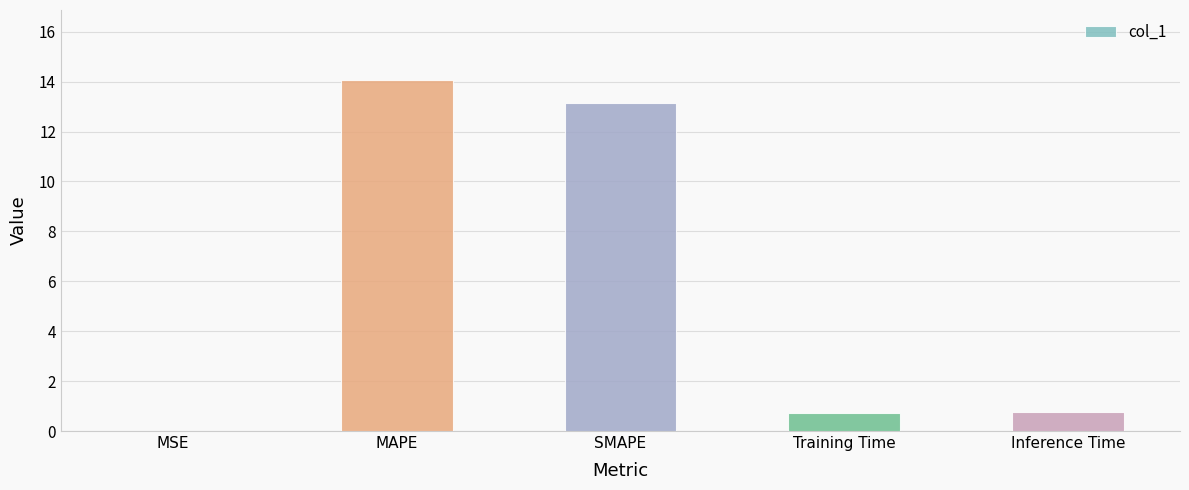

What is the sum of all values?

28.7